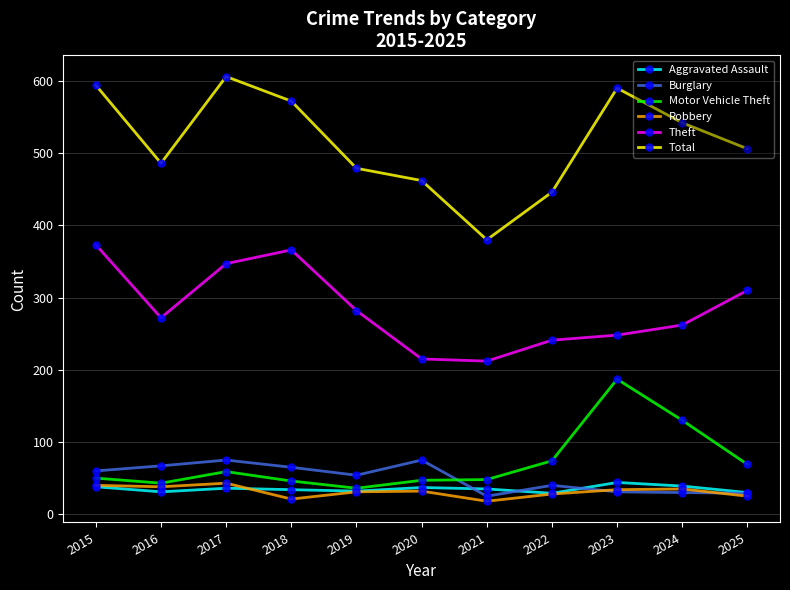

What is the value of the Robbery point at the 4th from the left?

21